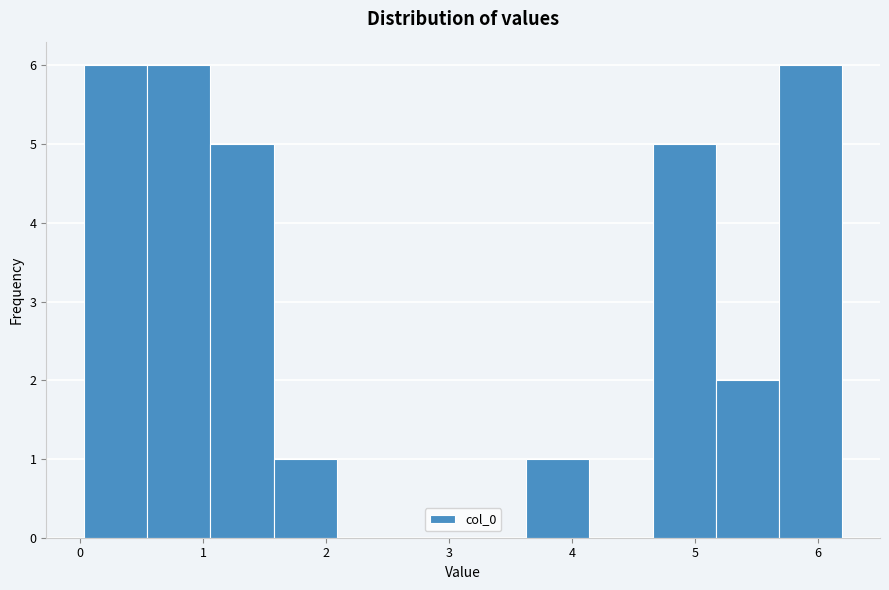

What is the height of the bar covering 3.6 to 4.1 on the x-axis? Neither the bar edges nor the heights are printed on the chart, so give them approximately, as read against the axes.

1